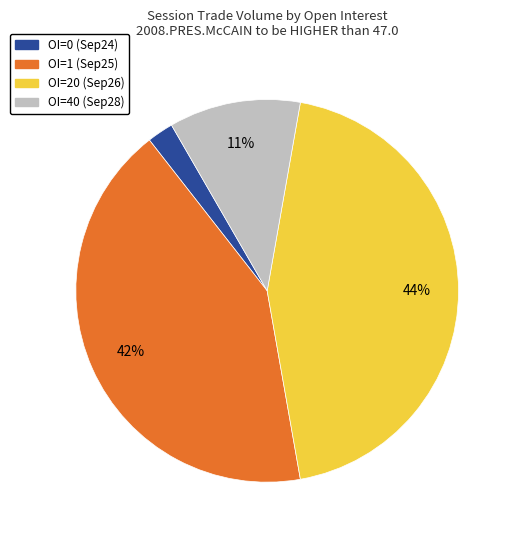

To the nearest percent, what percentage of the pie is OI=40 (Sep28)?

11%